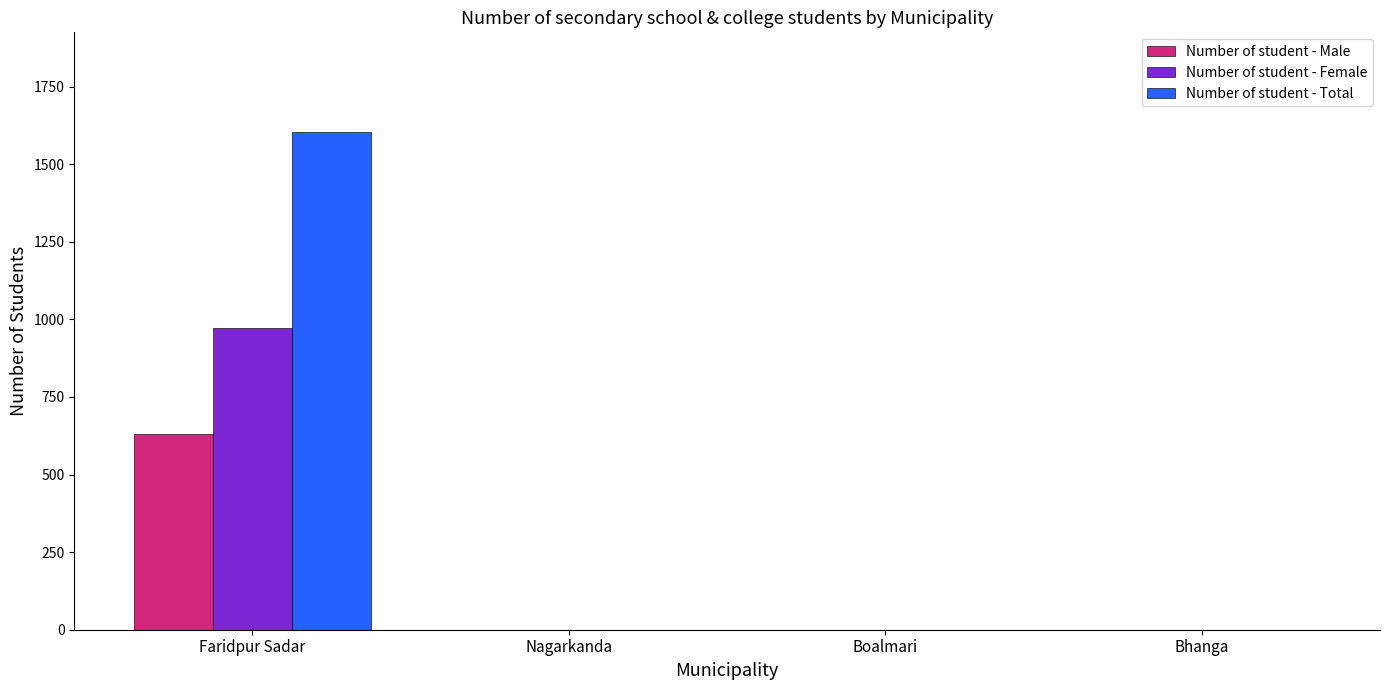

Reading left to right, extract all data points from this chart.

Number of student - Male: Faridpur Sadar=632	Nagarkanda=0	Boalmari=0	Bhanga=0
Number of student - Female: Faridpur Sadar=972	Nagarkanda=0	Boalmari=0	Bhanga=0
Number of student - Total: Faridpur Sadar=1604	Nagarkanda=0	Boalmari=0	Bhanga=0